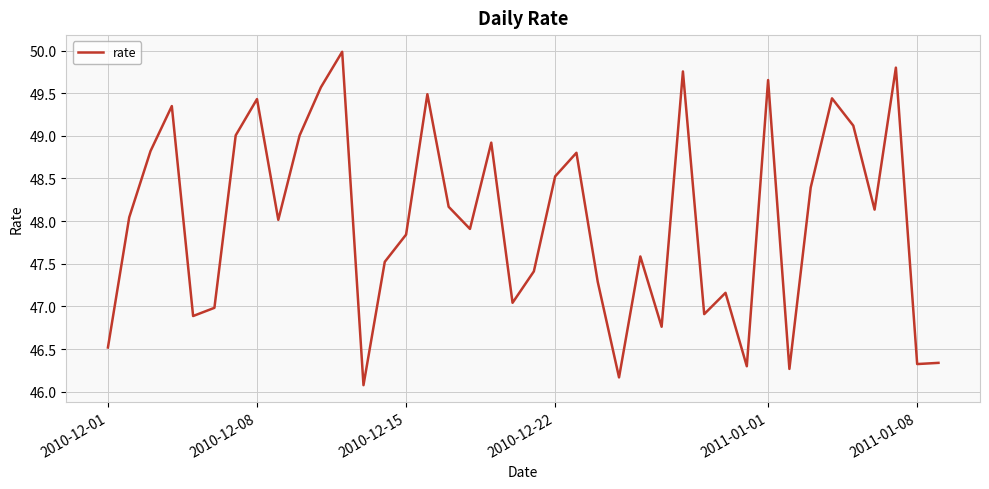

What is the minimum value shown in the chart?

46.1